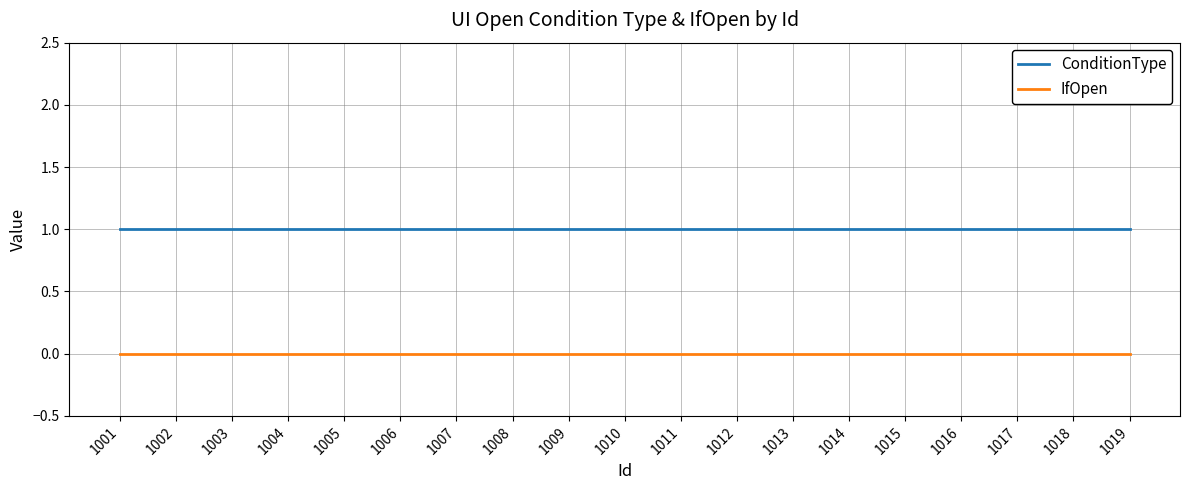

Rank the series by their average value, from highest to lowest.

ConditionType, IfOpen